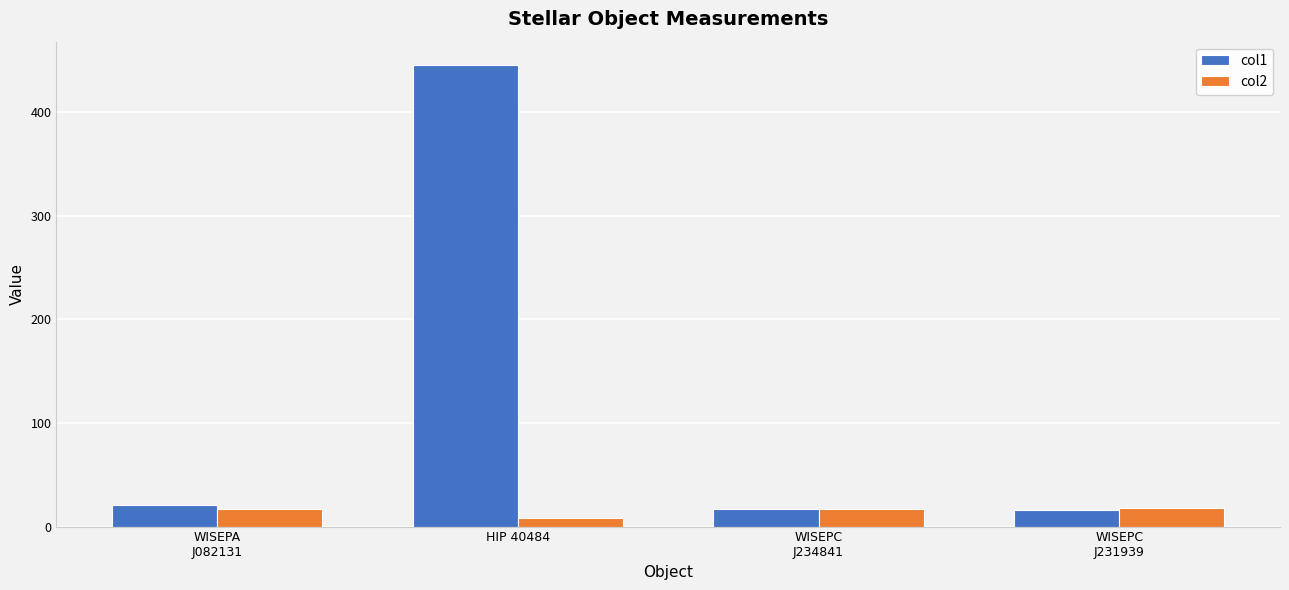

What is the difference between the second highest and minimum values in the col1 series?

4.9